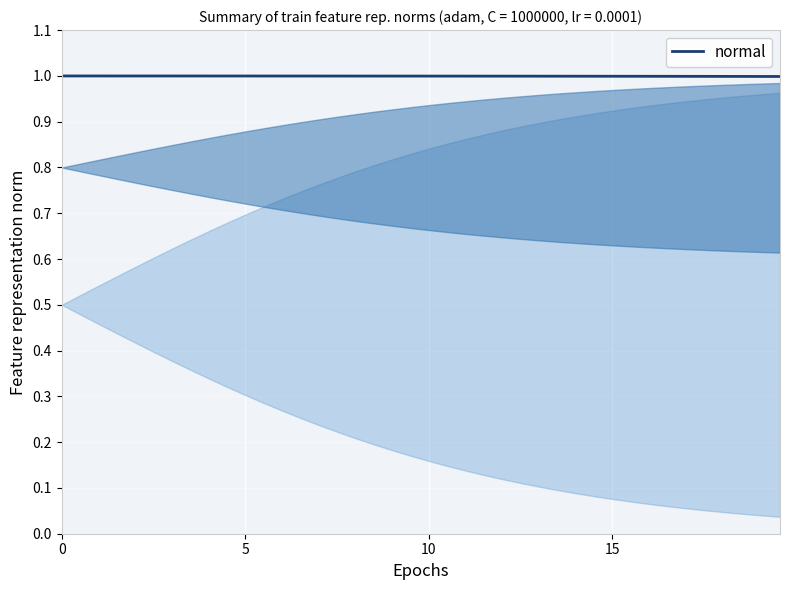

What is the minimum value shown in the chart?

1.0